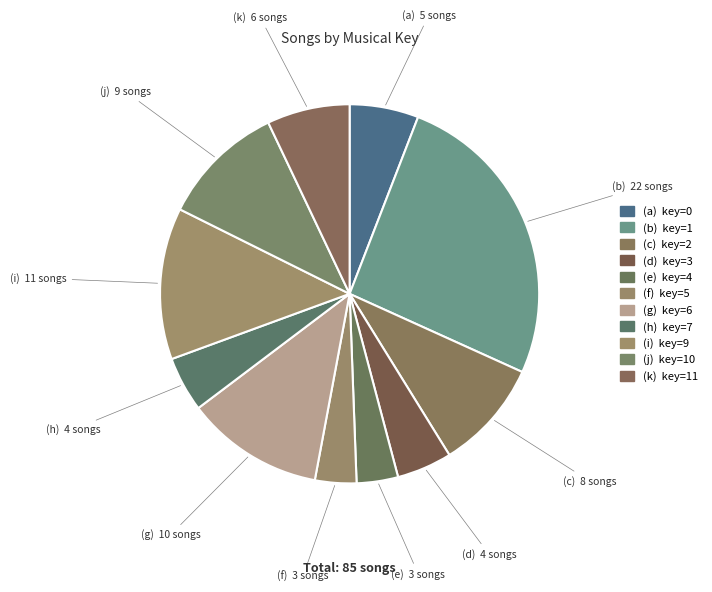

How many slices are in this pie chart?

11